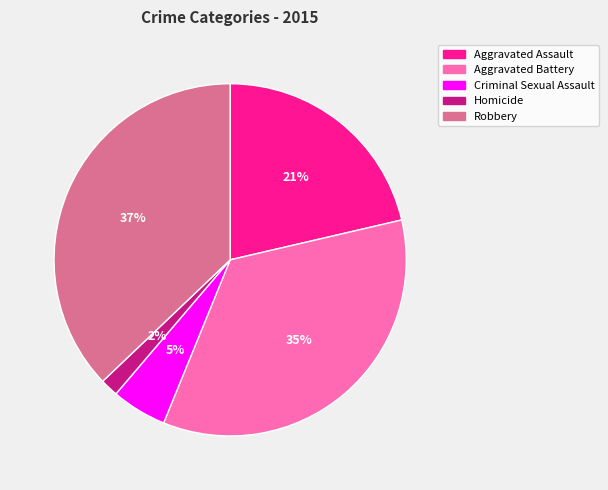

Does Criminal Sexual Assault represent more than half of the total?

No